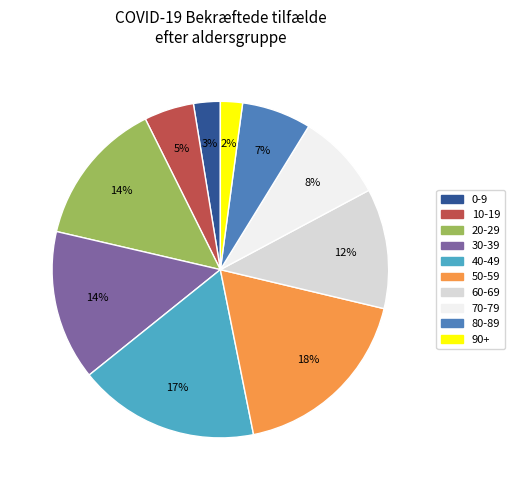

What percentage is the 20-29 slice, to the nearest percent?

14%